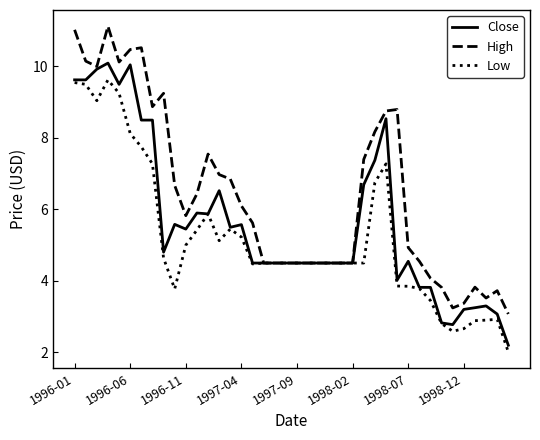

What is the greatest value displayed?

11.1